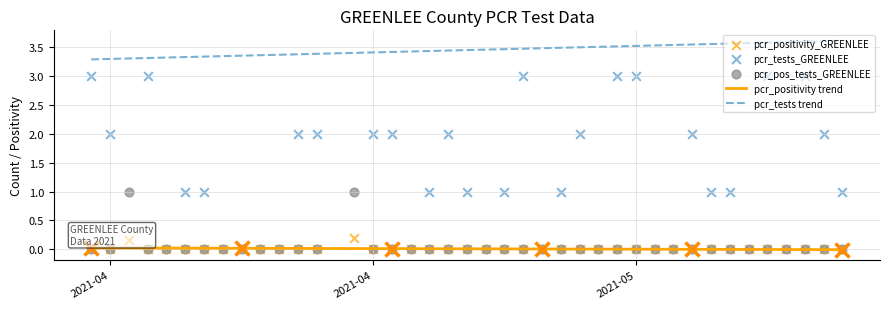

At which category is the sum across all series the highest?

2021-05-02